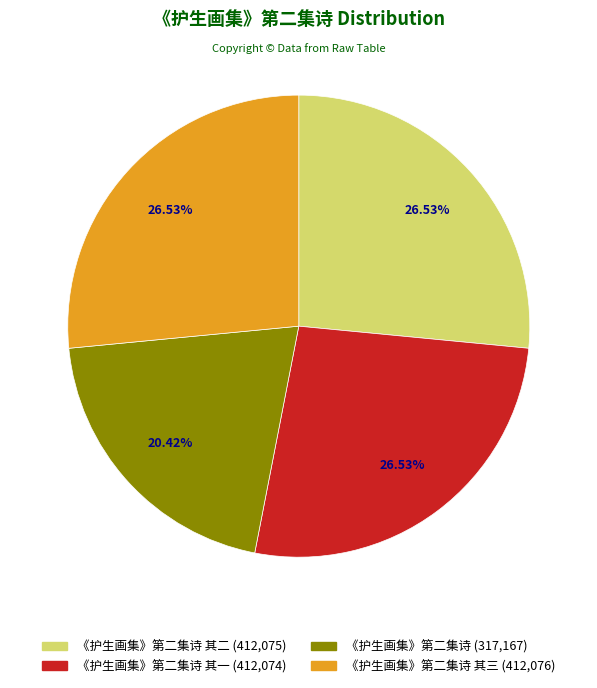

Does any single category account for the majority?

No